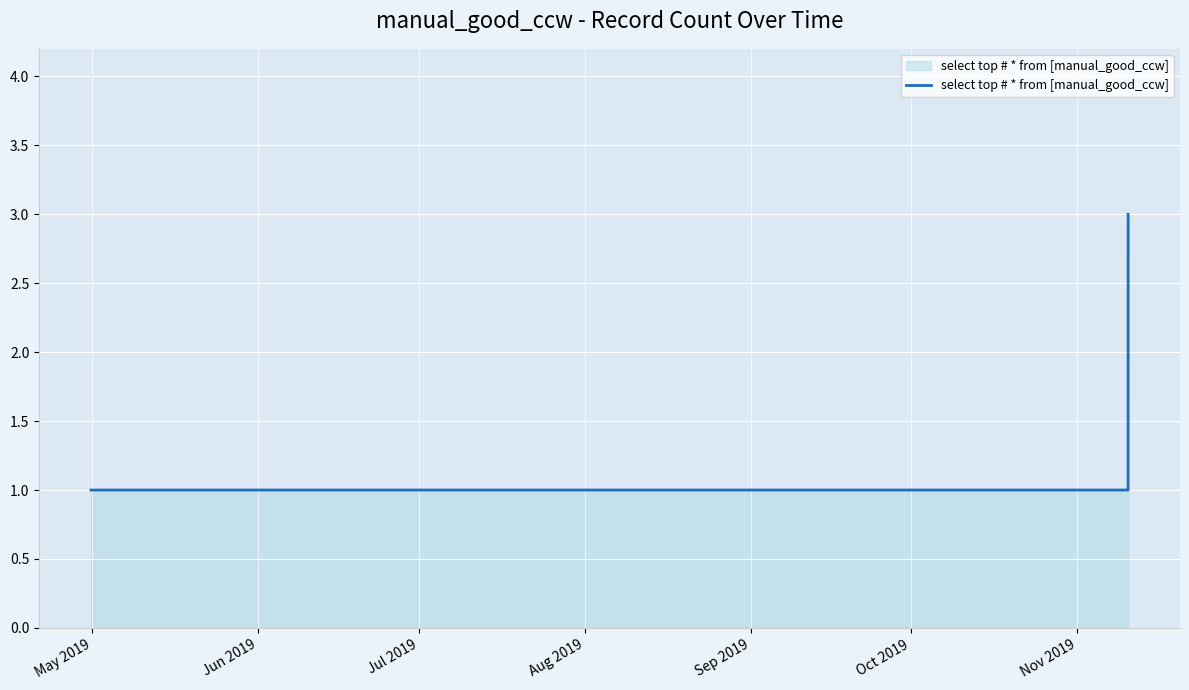

What is the sum of all values?

7